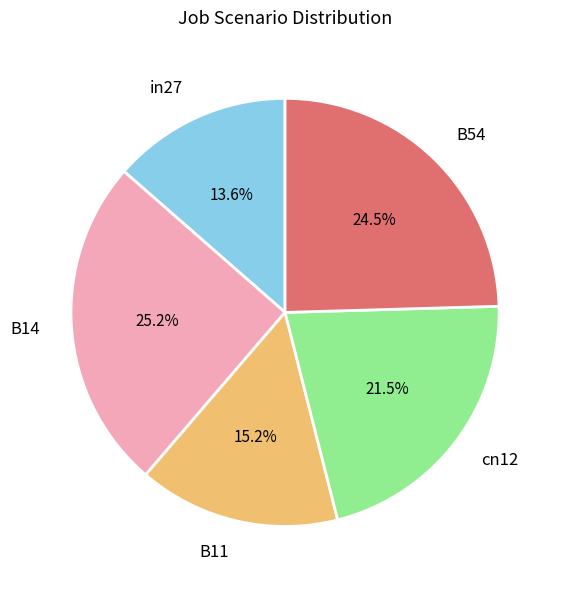

What is the ratio of the value at B11 to the value at B54?

0.6